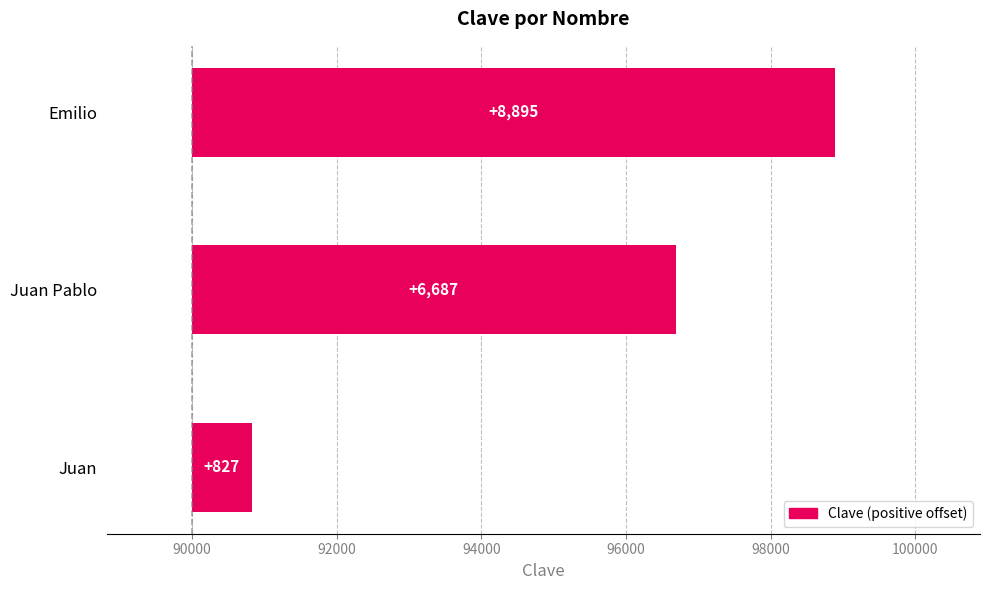

What is the greatest value displayed?

8895